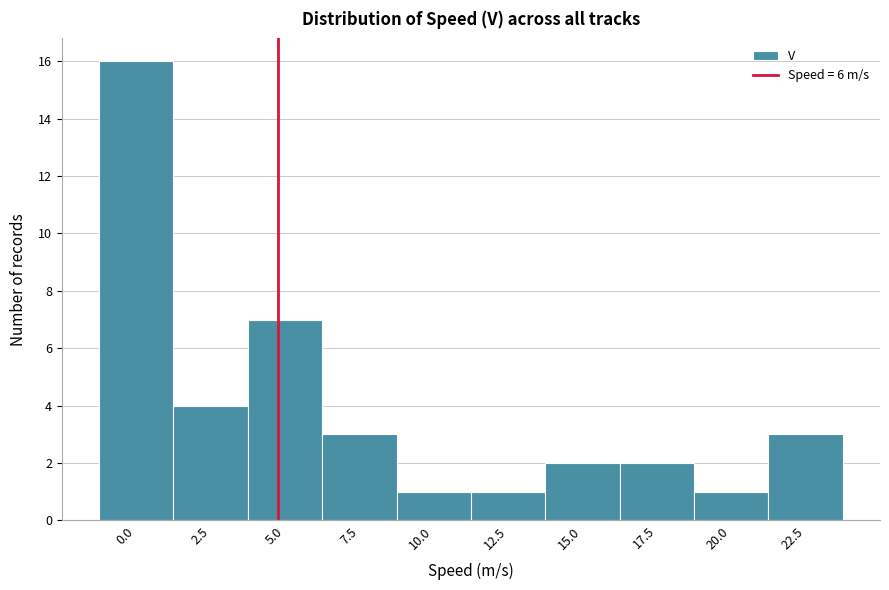

Reading left to right, list all the values displayed in this chart.

16	4	7	3	1	1	2	2	1	3